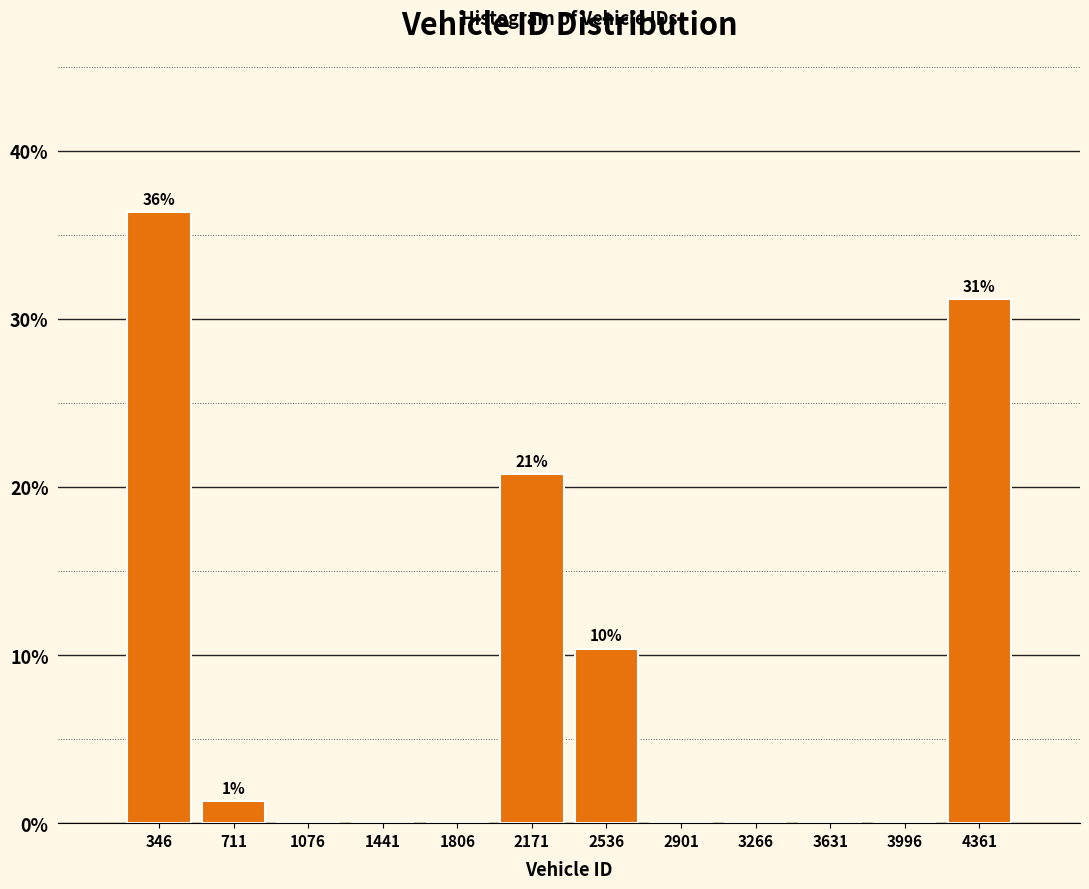

Which range on the x-axis has the tallest bar?

150 to 550